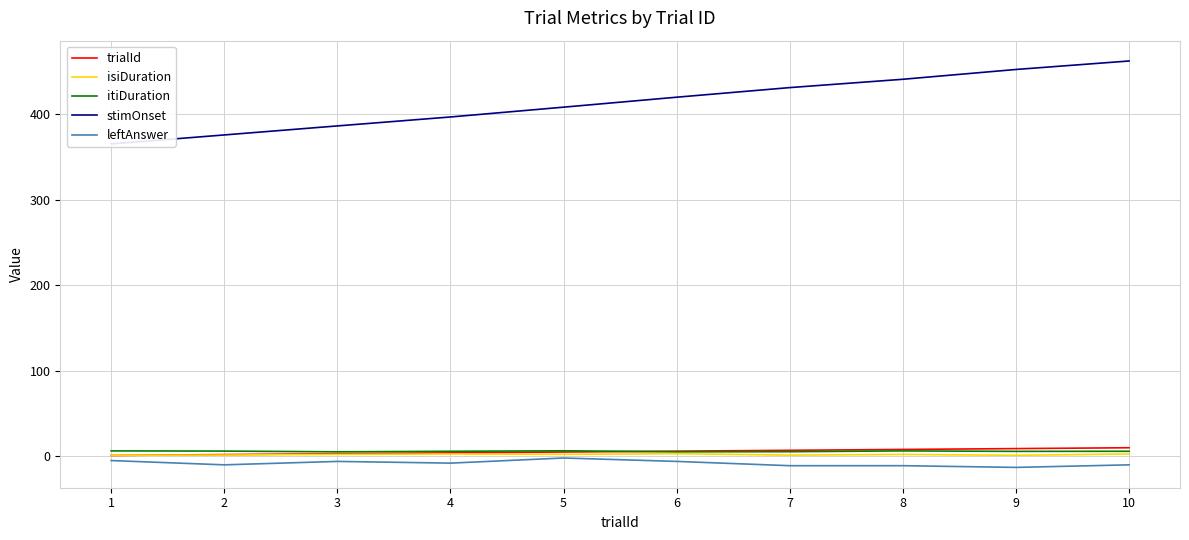

What is the value of the itiDuration point at the 9th from the left?

5.8